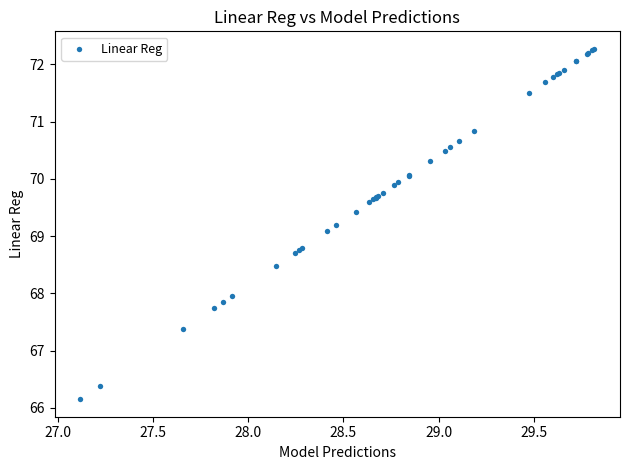

What Y value in the scatter plot is closest to 69?

69.1